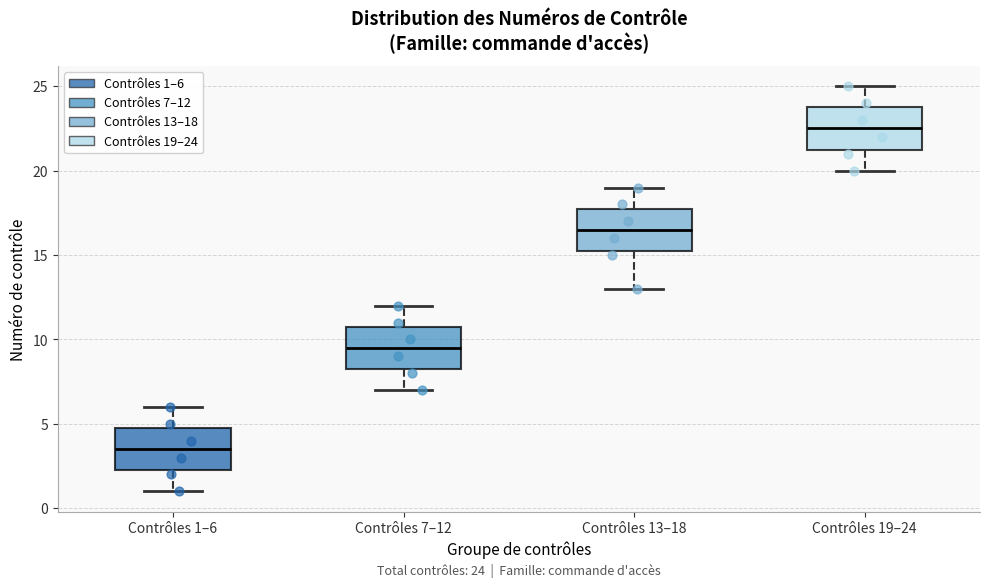

Which box has the highest median line?

Contrôles 19–24